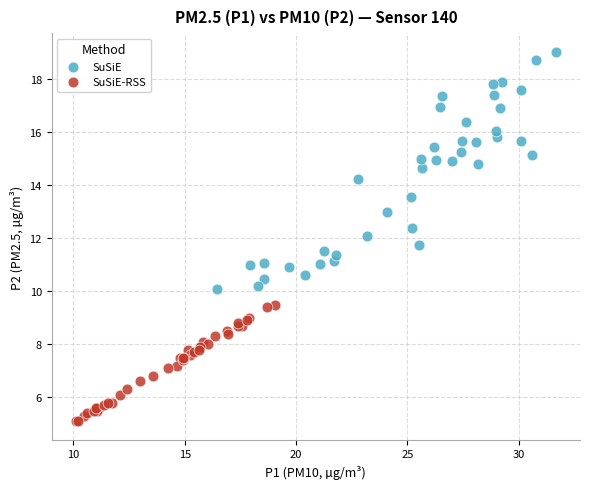

Which series contains the lowest Y value?

SuSiE-RSS